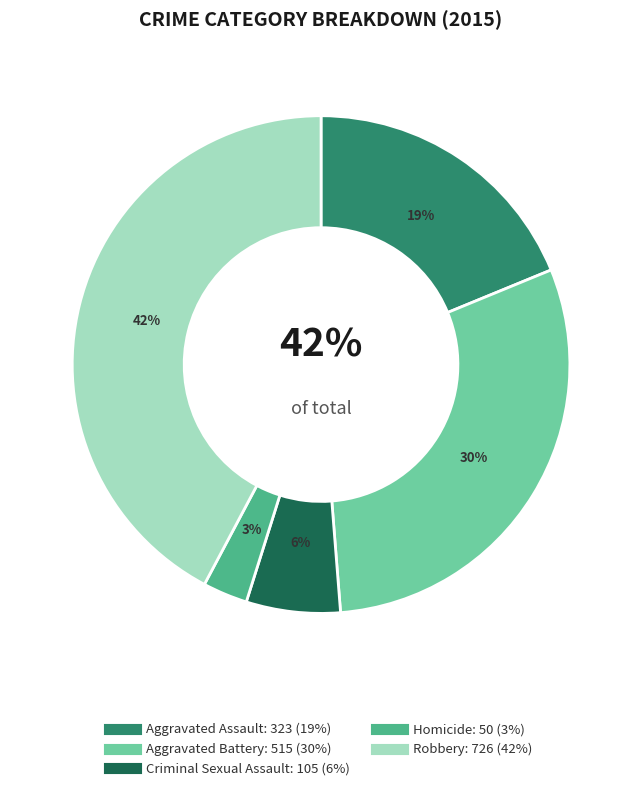

Is there any slice that represents more than half of the pie?

No